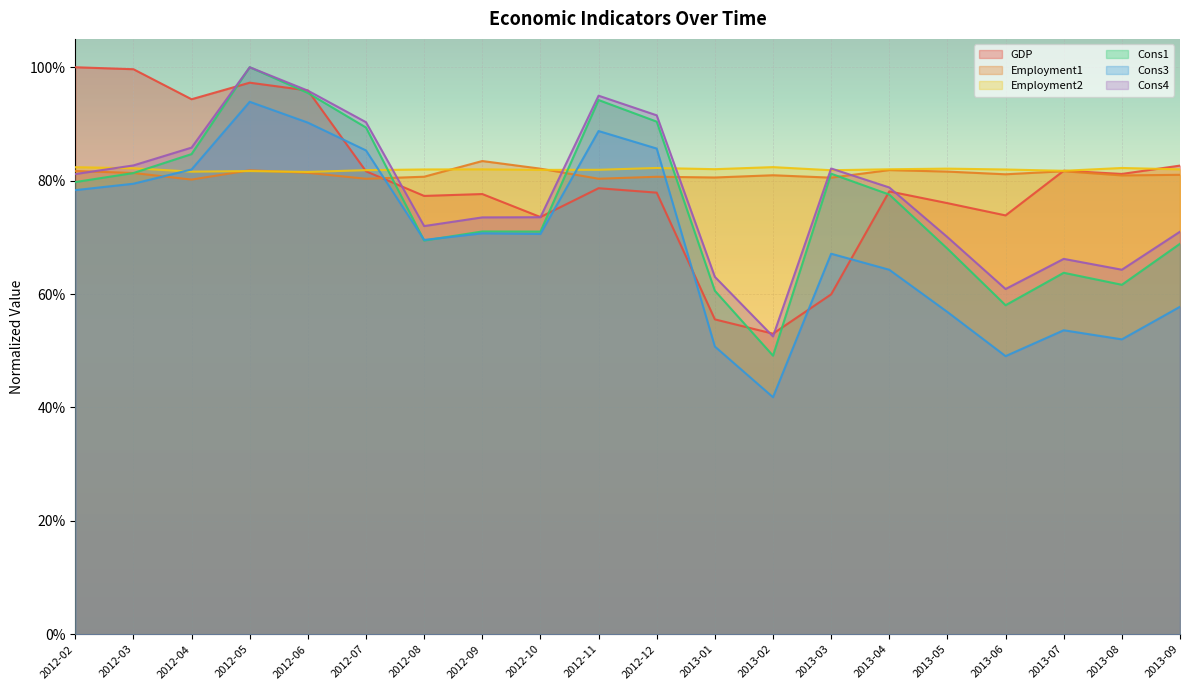

What is the label of the 1st point from the left?

2012-02